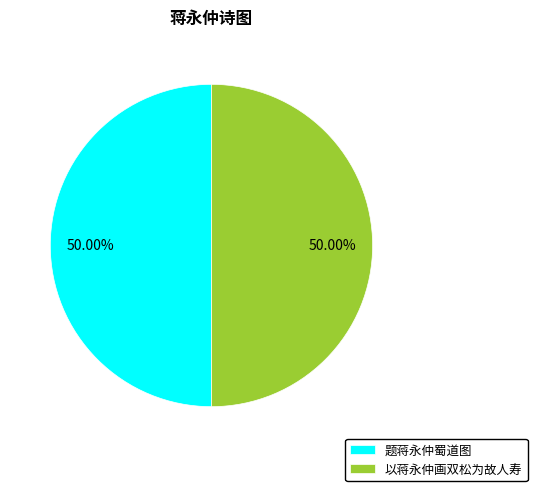

Count the number of slices in the pie.

2